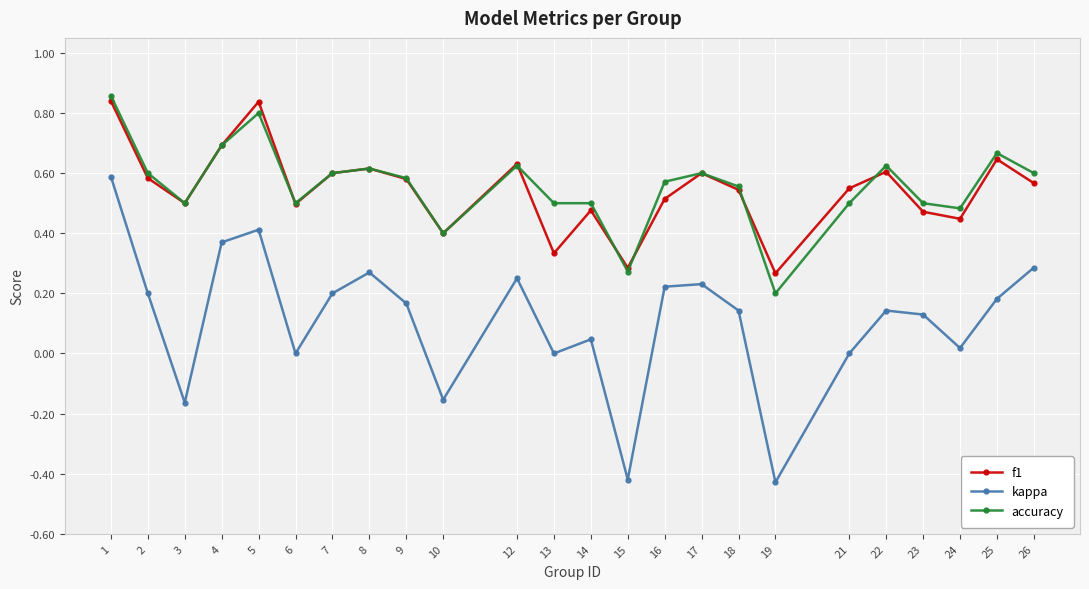

Which series changed the most between 4 and 12?

kappa